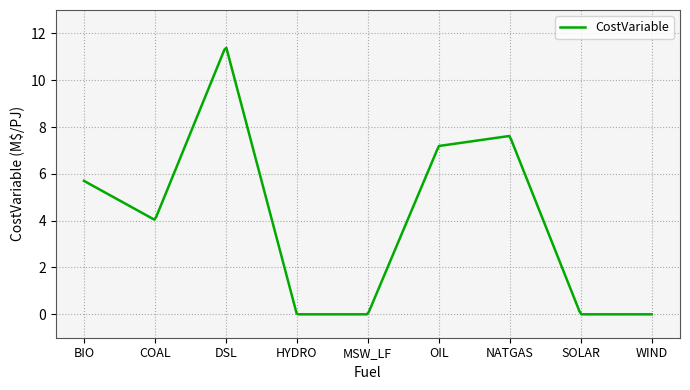

What is the difference between the maximum and minimum values?

11.4